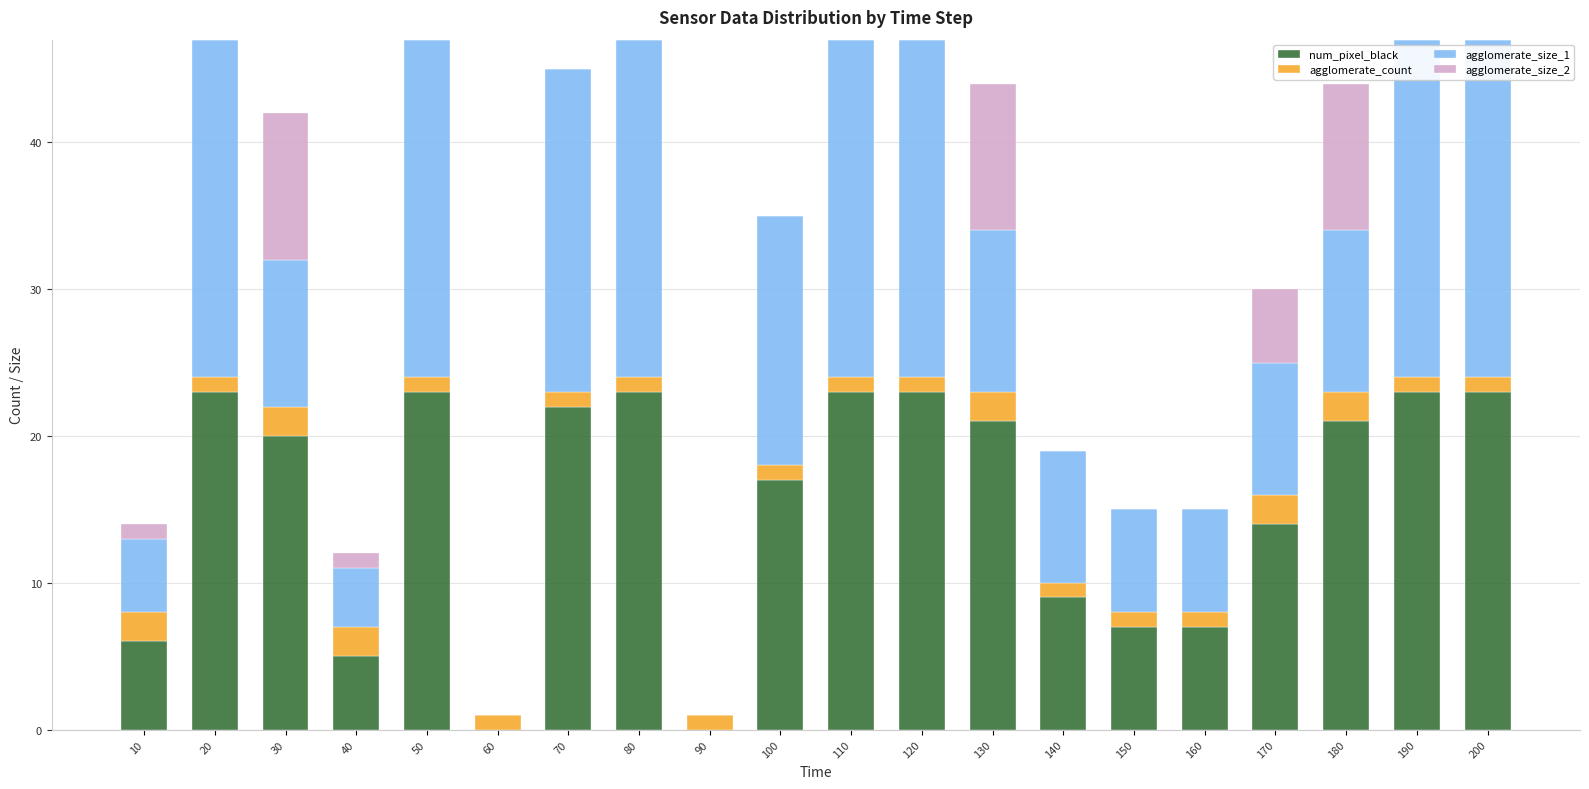

What is the total value across all series at 140?

19